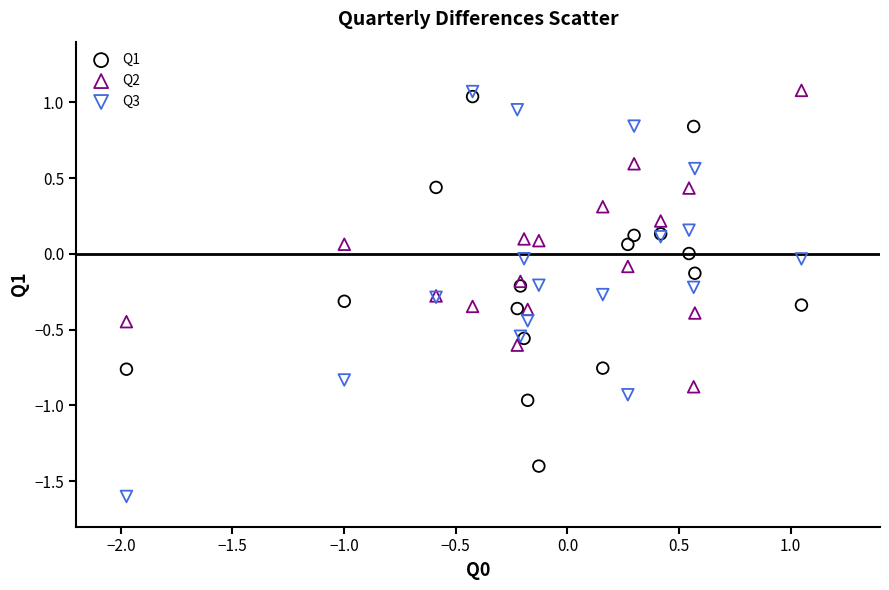

Which series reaches the minimum Y coordinate?

Q3